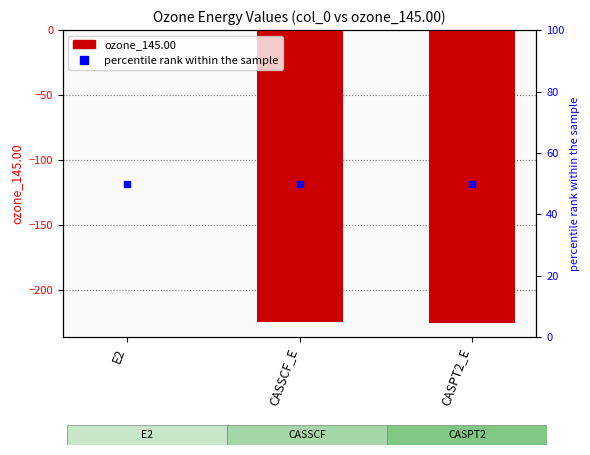

Where does the data first go above -224?

E2